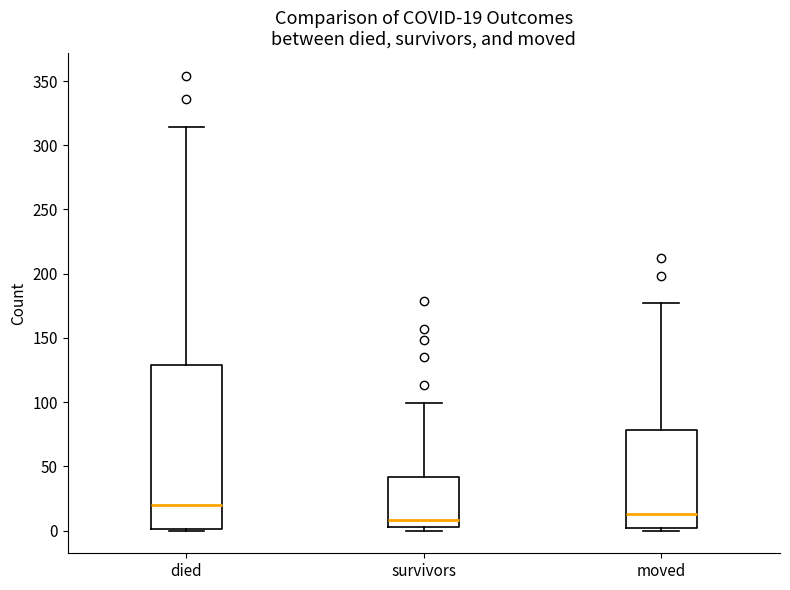

Which box is the tallest, from its lower edge to its upper edge?

died